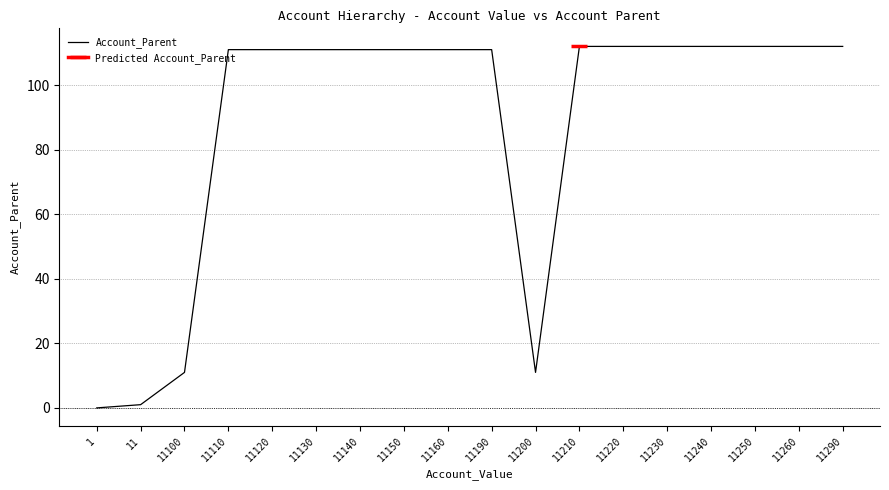

What is the sum of all values?

1584